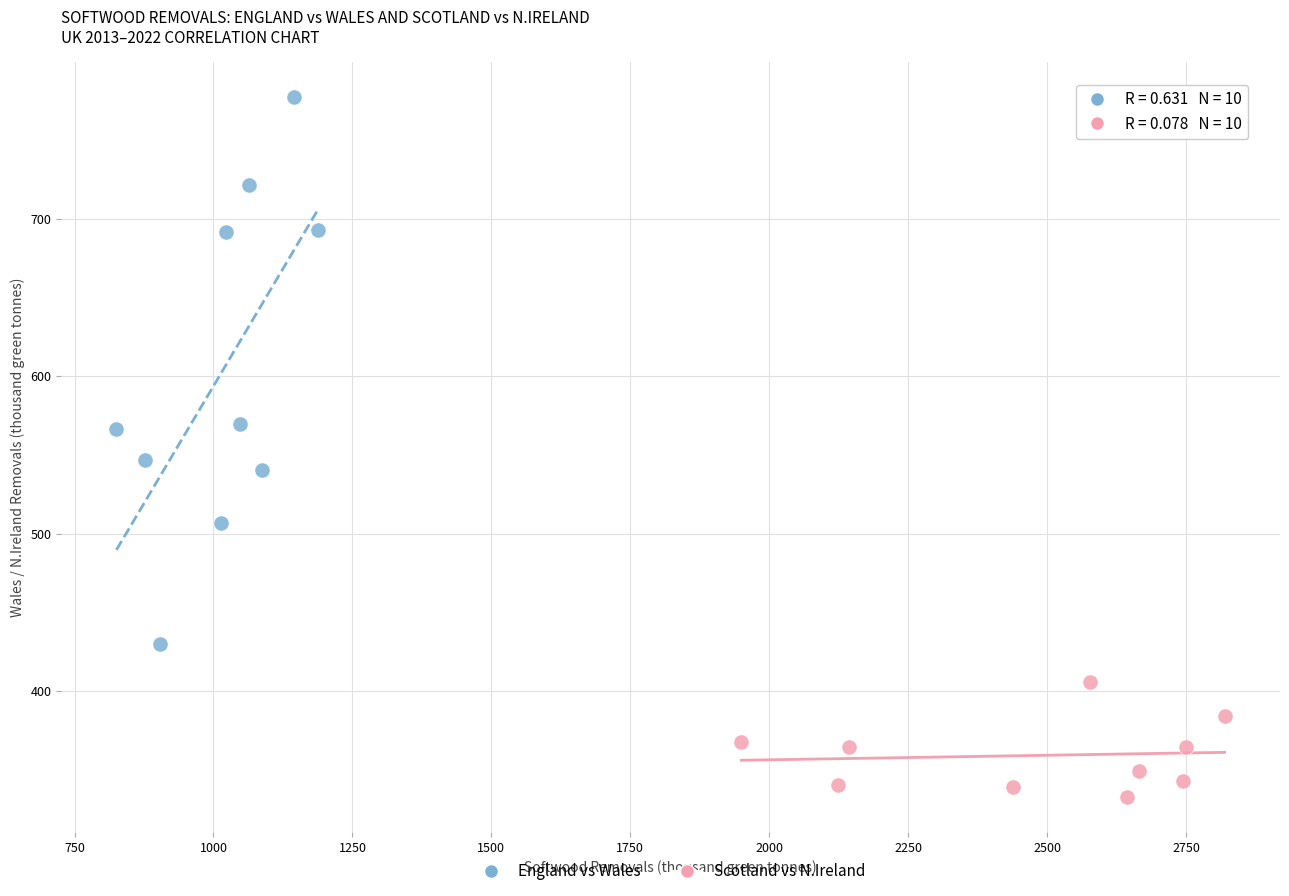

Which series reaches the maximum Y coordinate?

England vs Wales